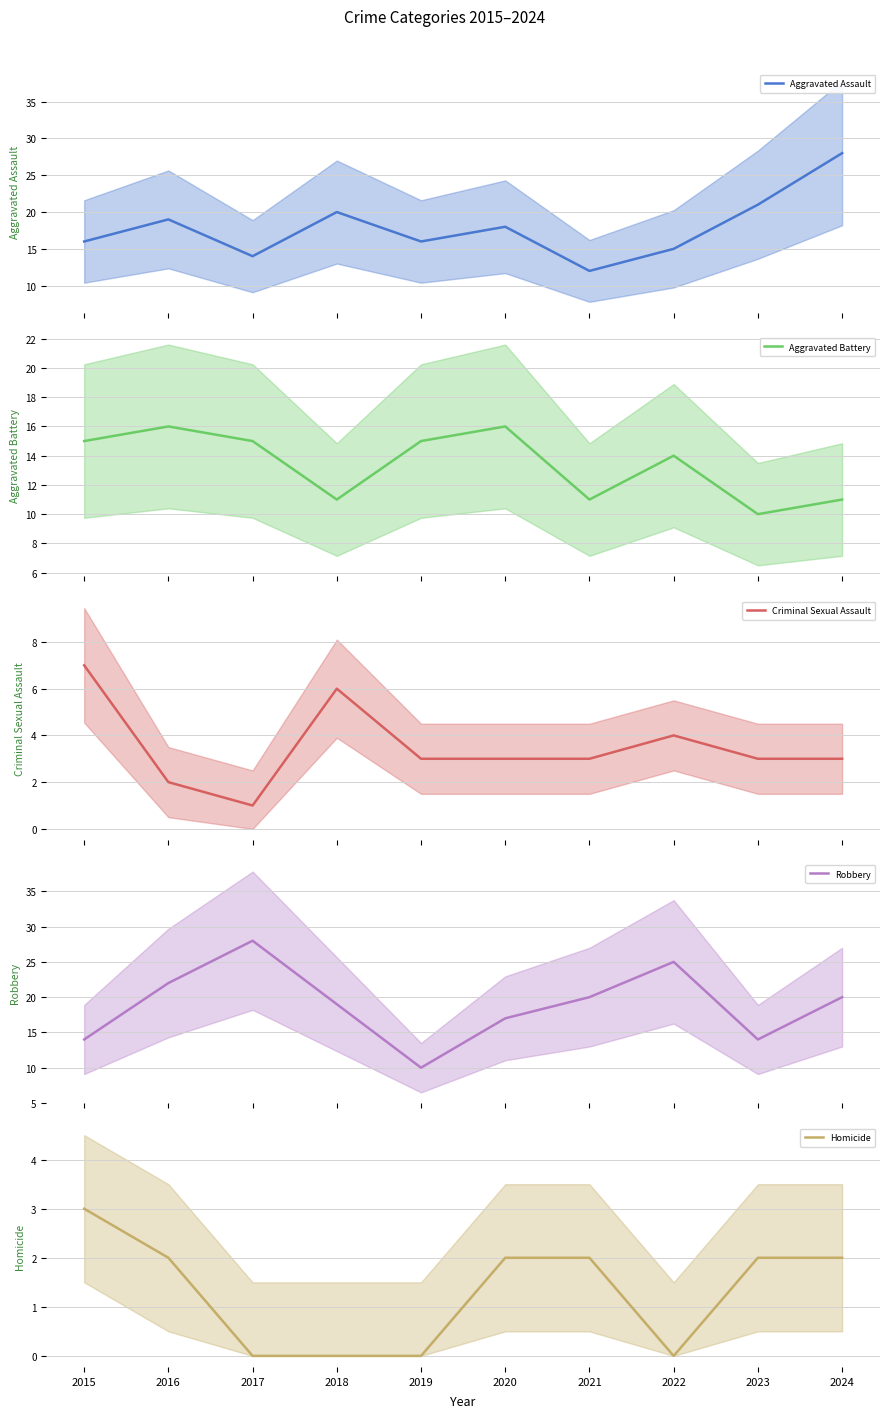

What is the sum of the Aggravated Battery values at 2024 and 2020?

27